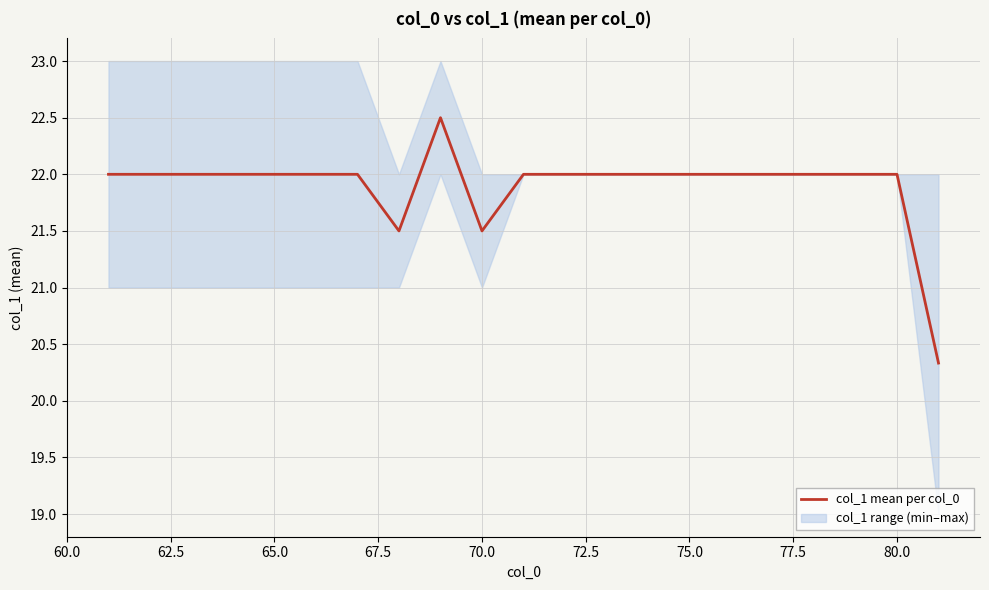

What is the lowest value of the col_1 mean per col_0 series?

20.3